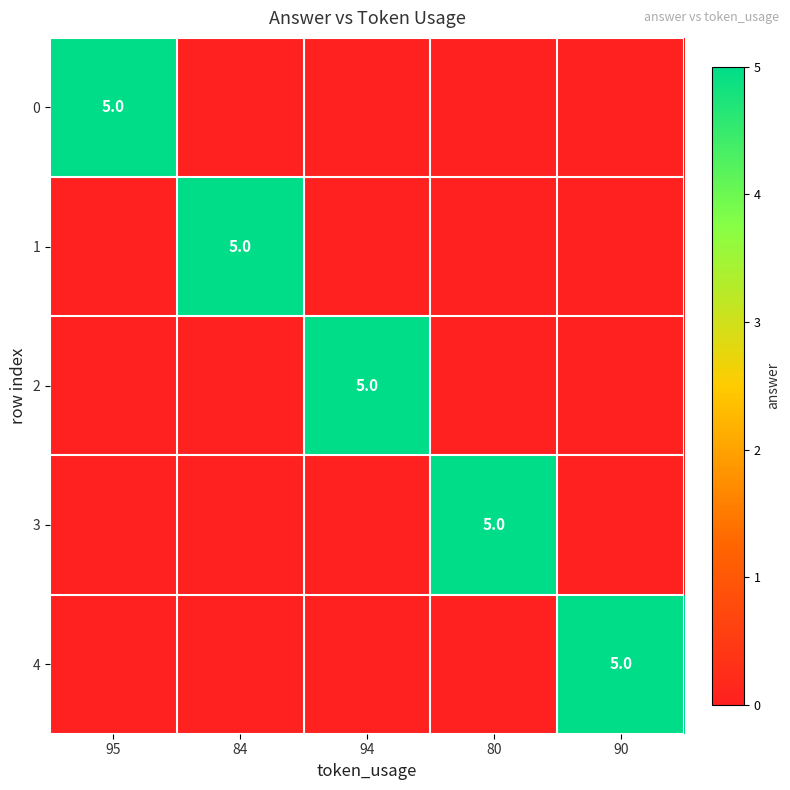

Is it true that 1 equals 5 at 84?

True